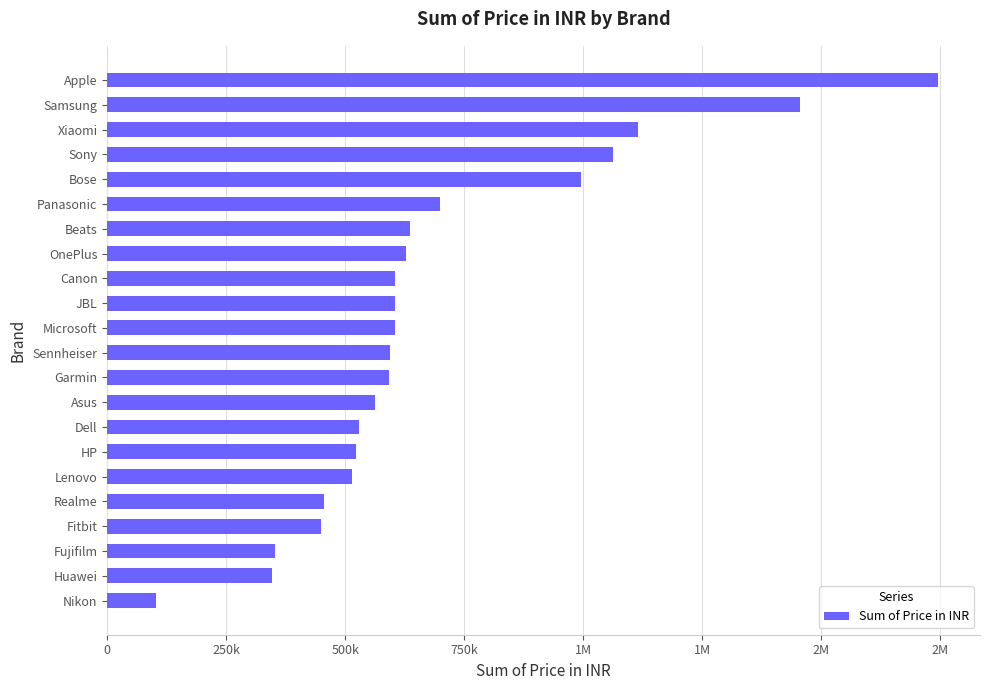

Does the chart contain stacked bars?

No